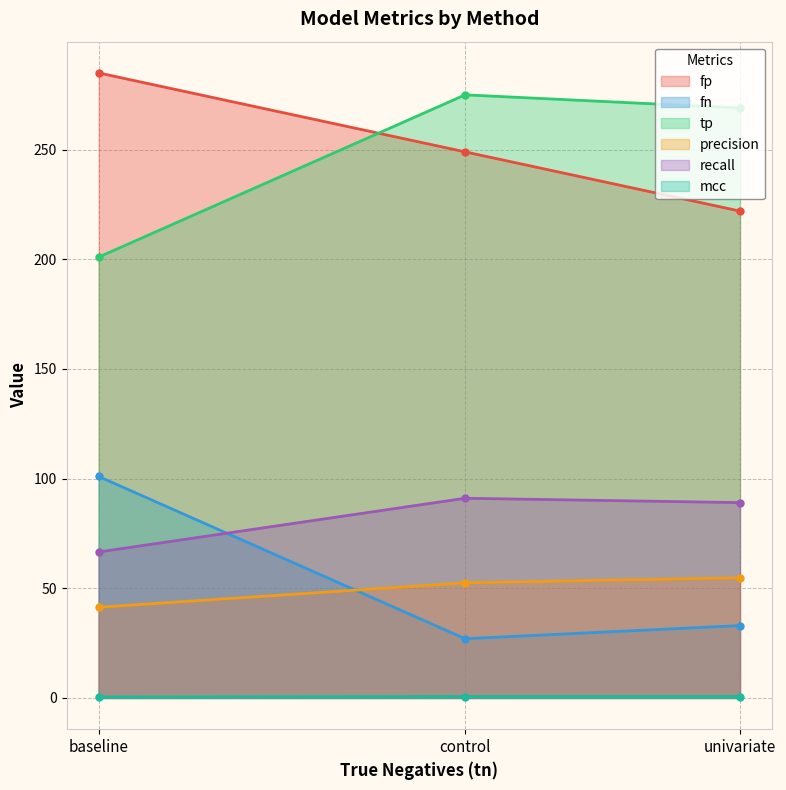

The recall series shows 89.1 at univariate. True or false?

True